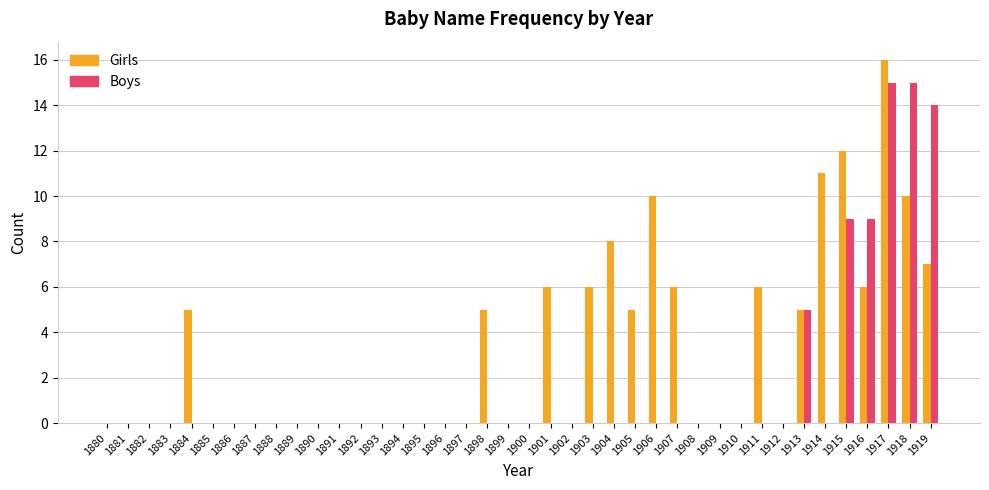

Is the value of Boys at 1908 greater than the value of Girls at 1915?

No